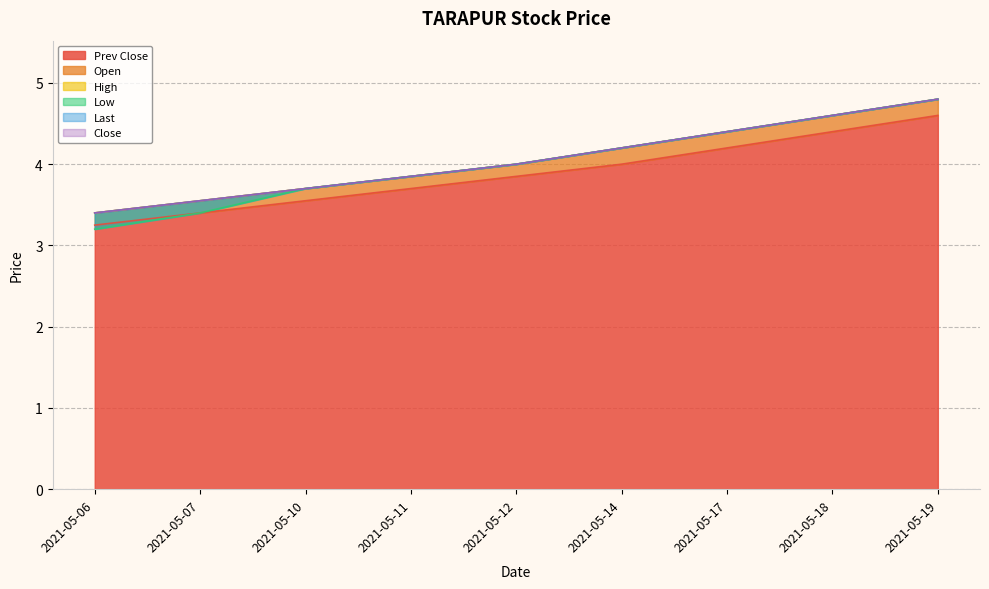

Count the Open values in the range 3 to 4.

5